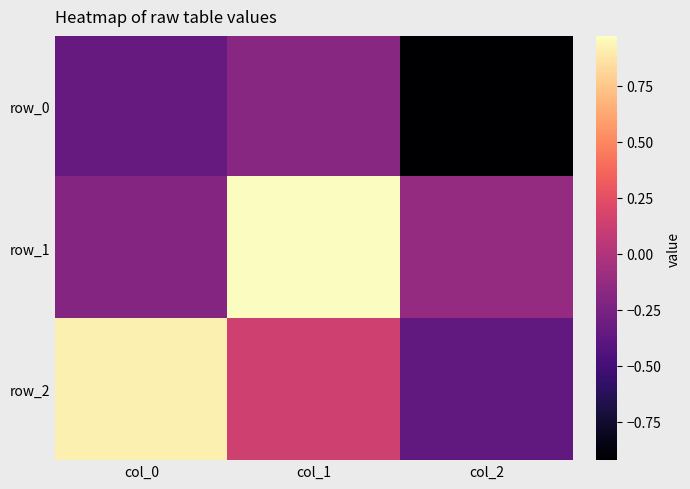

Reading left to right, transcribe all the data shown in this chart.

row_0: col_0=-0.3	col_1=-0.2	col_2=-0.9
row_1: col_0=-0.2	col_1=1.0	col_2=-0.1
row_2: col_0=0.9	col_1=0.1	col_2=-0.4